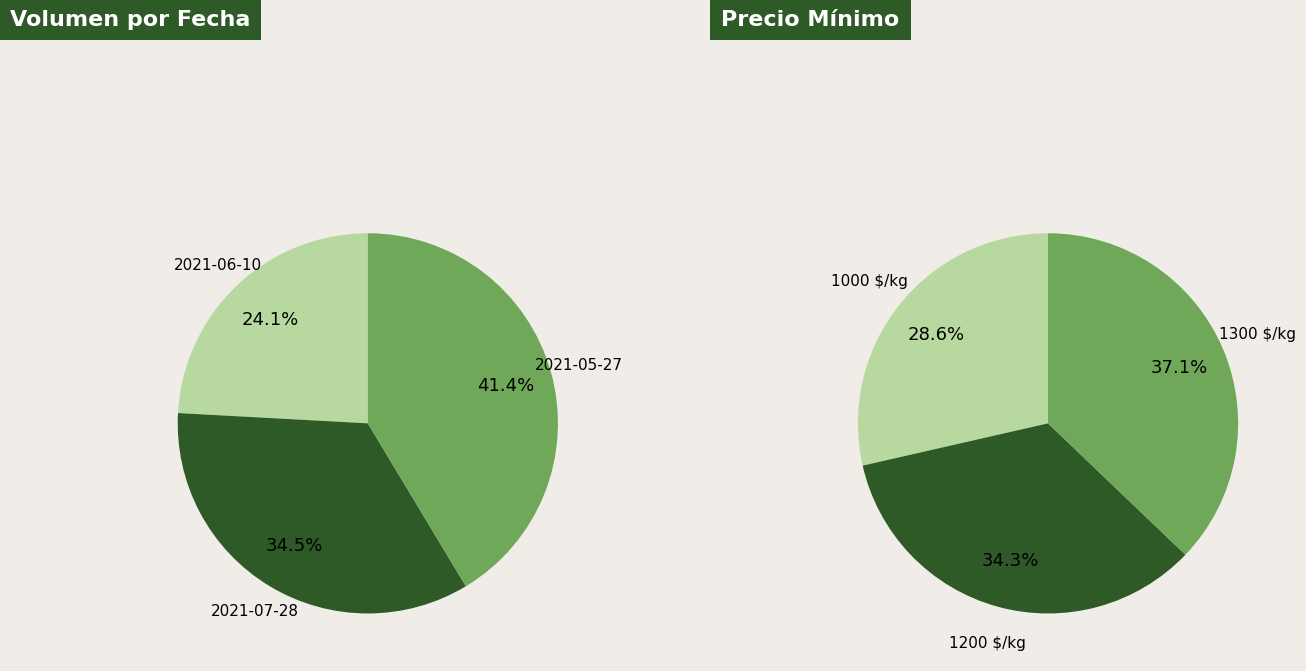

To the nearest percent, what is the difference between the largest and smallest slice percentages?

17%